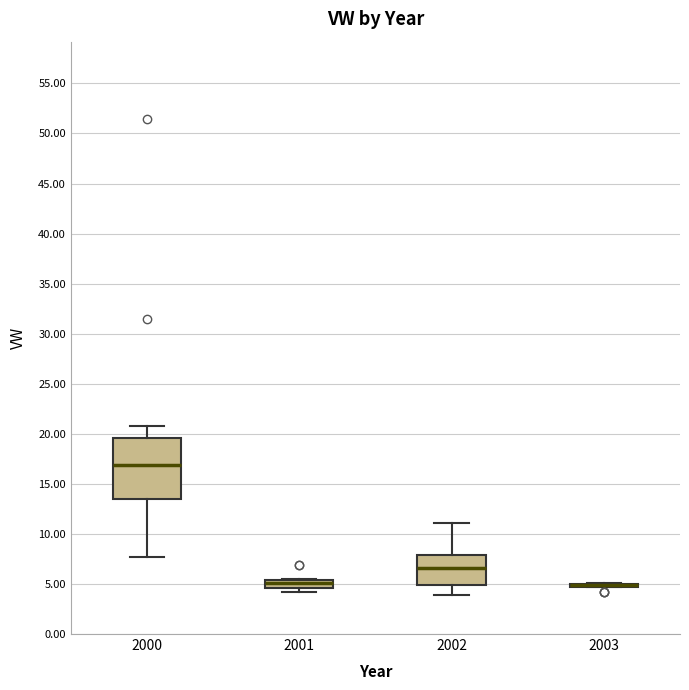

Reading left to right, transcribe this box plot: for each box, give where its median line is, the range the box spans, and where its two whiskers end, as read against the y-axis. The values are not printed on the chart, so give them approximately, as read against the axis.

2000: median 17.0, box 13.5 to 19.5, whiskers 7.5 to 20.5
2001: median 5.0, box 4.5 to 5.5, whiskers 4.0 to 5.5
2002: median 6.5, box 5.0 to 8.0, whiskers 4.0 to 11.0
2003: box collapsed to a line at 5.0, whiskers 4.5 to 5.0